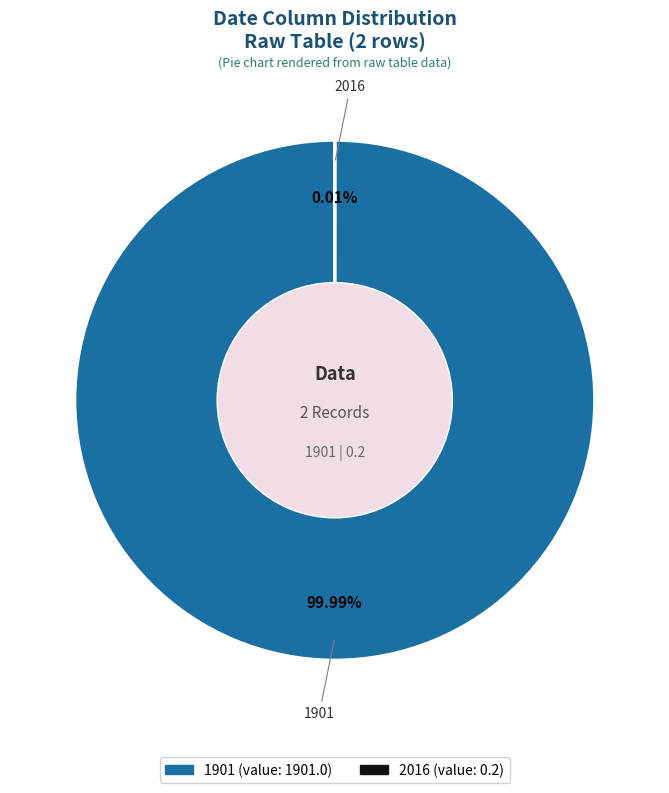

Is there any slice that represents more than half of the pie?

Yes